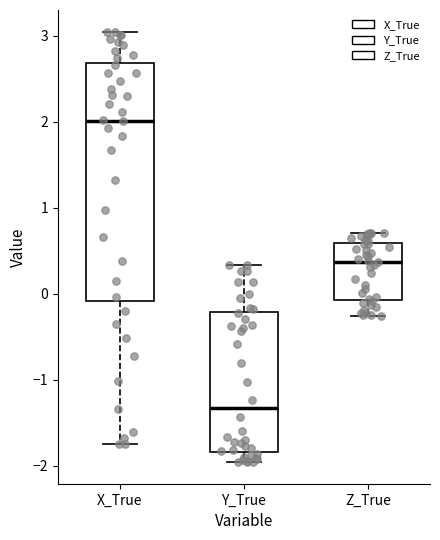

Where does the upper whisker of the box for X_True end on the y-axis? The values are not printed on the chart, so give them approximately, as read against the axis.

3.0